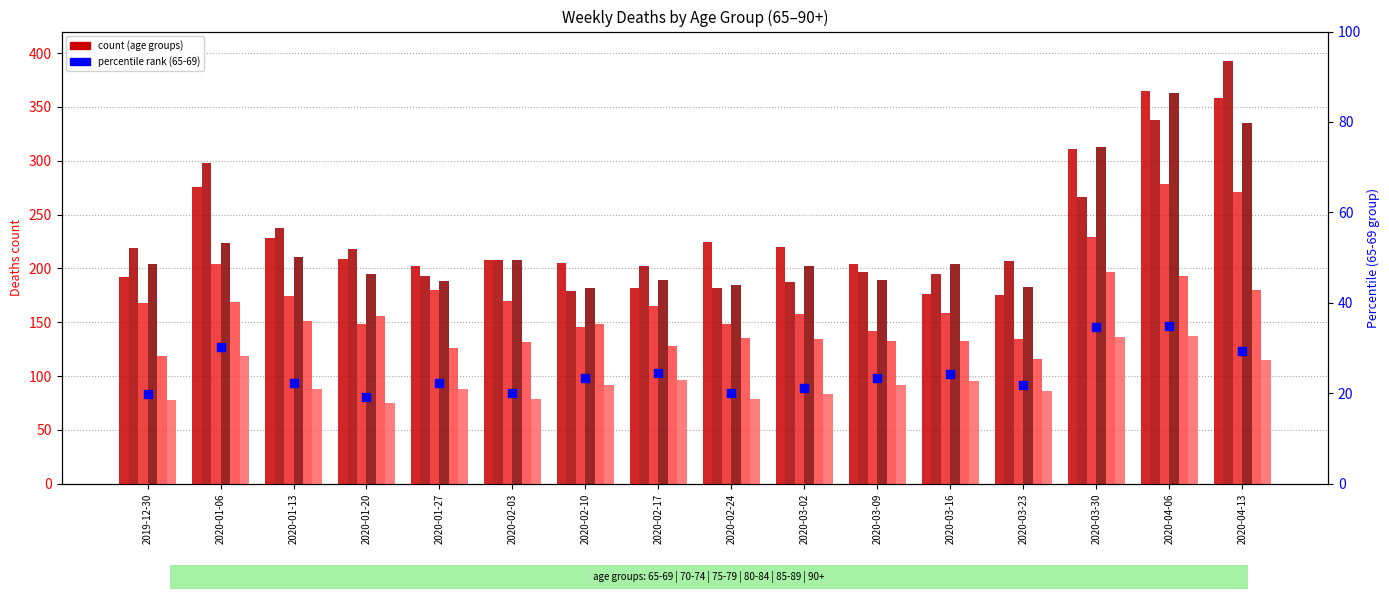

Is the value of 65 to 69 at 2020-02-24 greater than the value of 65-69 pct rank at 2020-02-24?

Yes